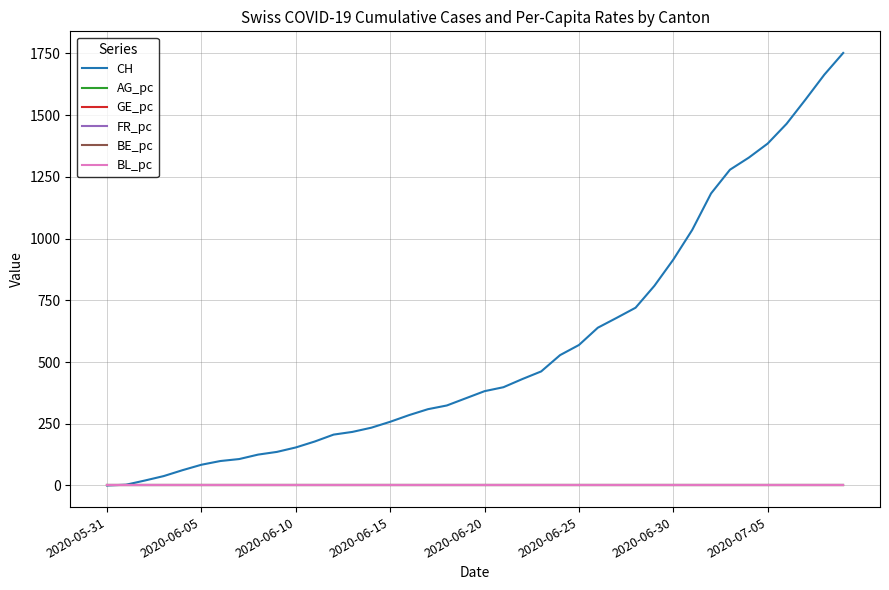

What is the maximum value shown in the chart?

1752.0